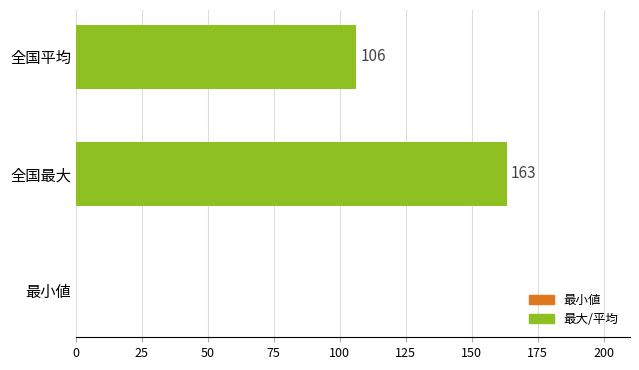

Is it true that the value at 最小値 is 105.5?

False